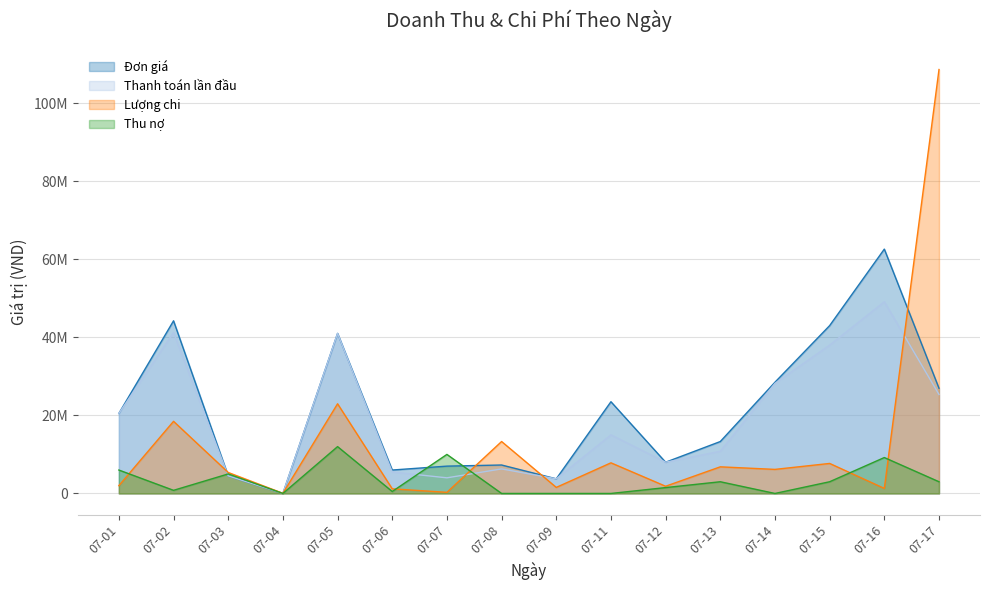

Does the chart have visible grid lines?

Yes